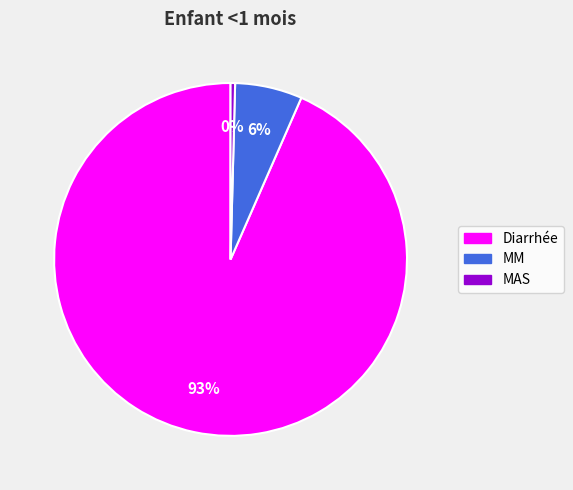

Combined, do MM and Diarrhée account for over 50%?

Yes